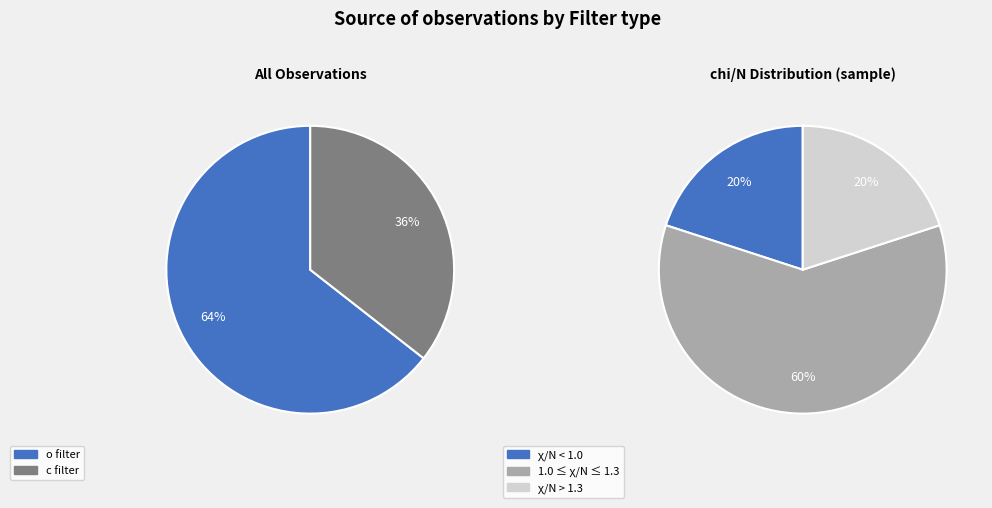

Which slice is the smallest?

c